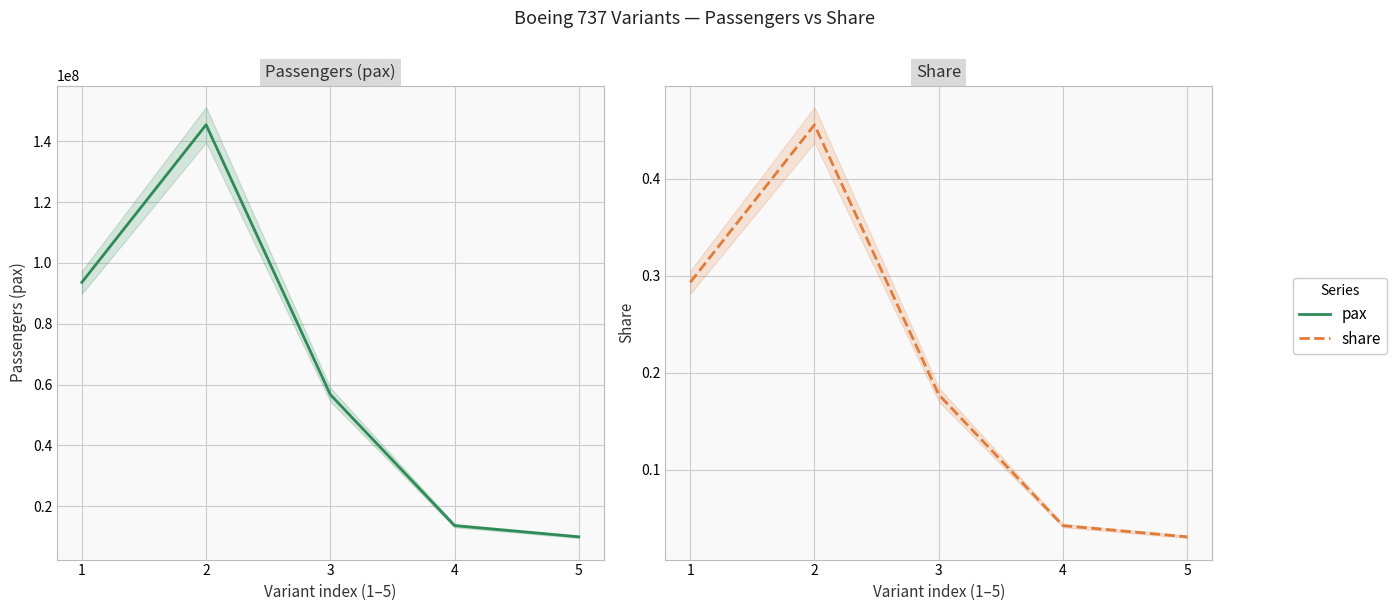

True or false: pax and share intersect in this chart.

False